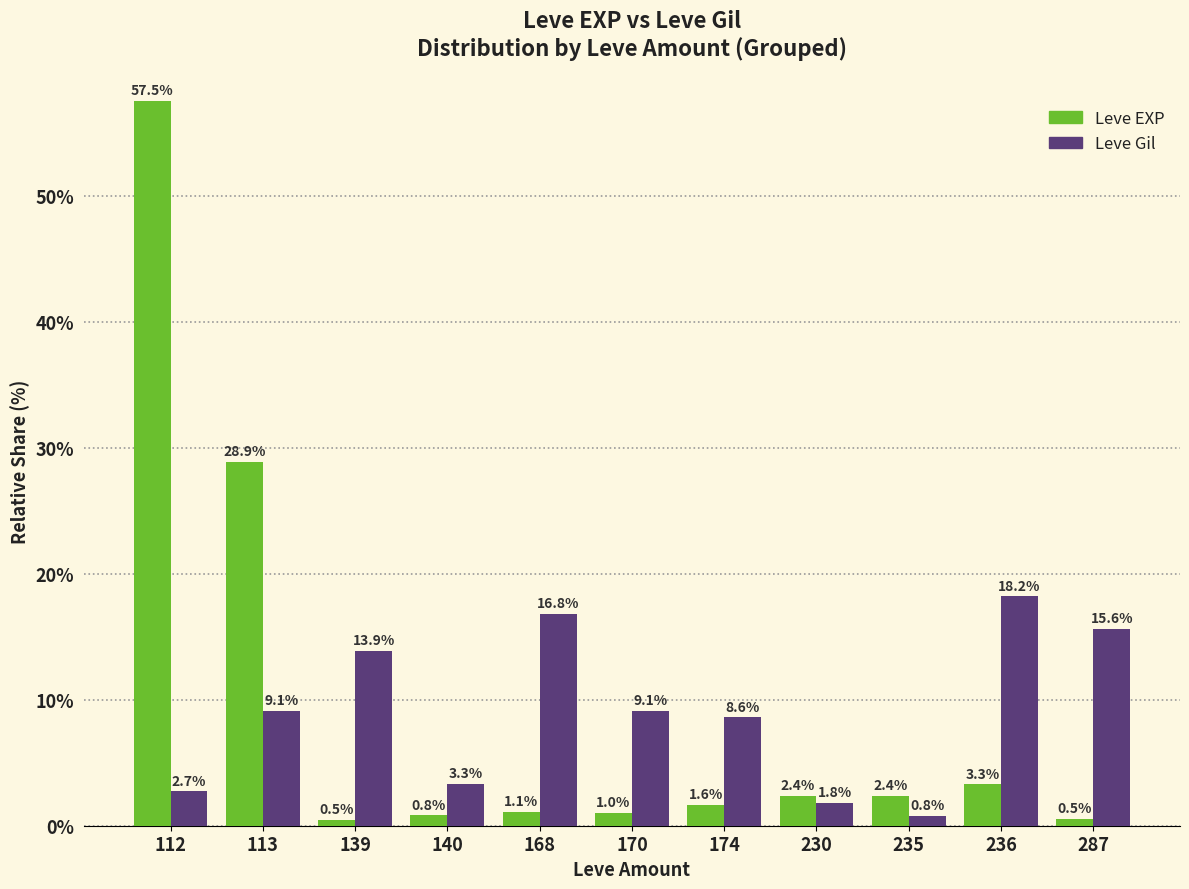

How many bars are there in each group?

2